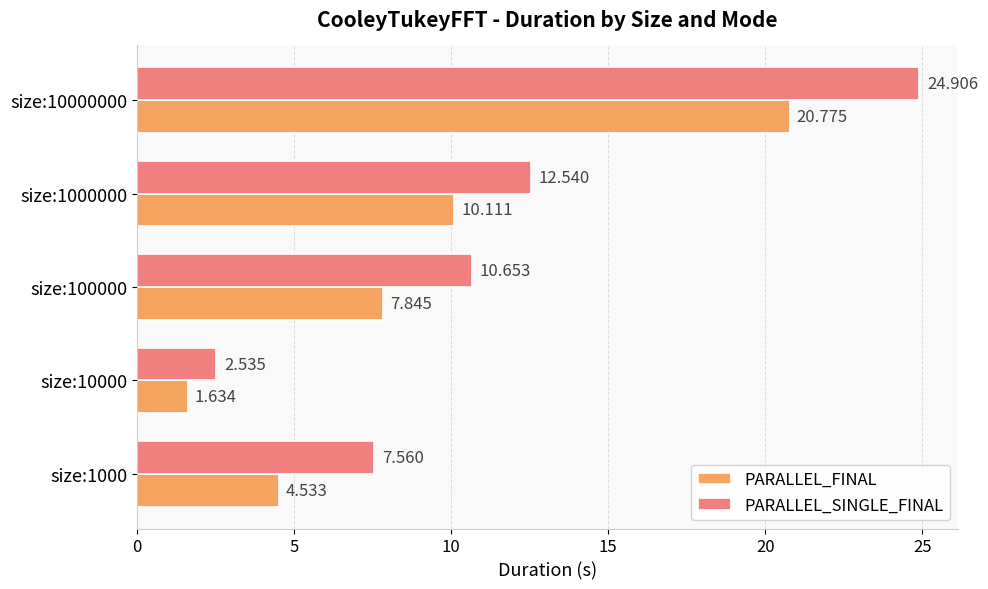

At size:1000, list the series in order from smallest to largest.

PARALLEL_FINAL, PARALLEL_SINGLE_FINAL